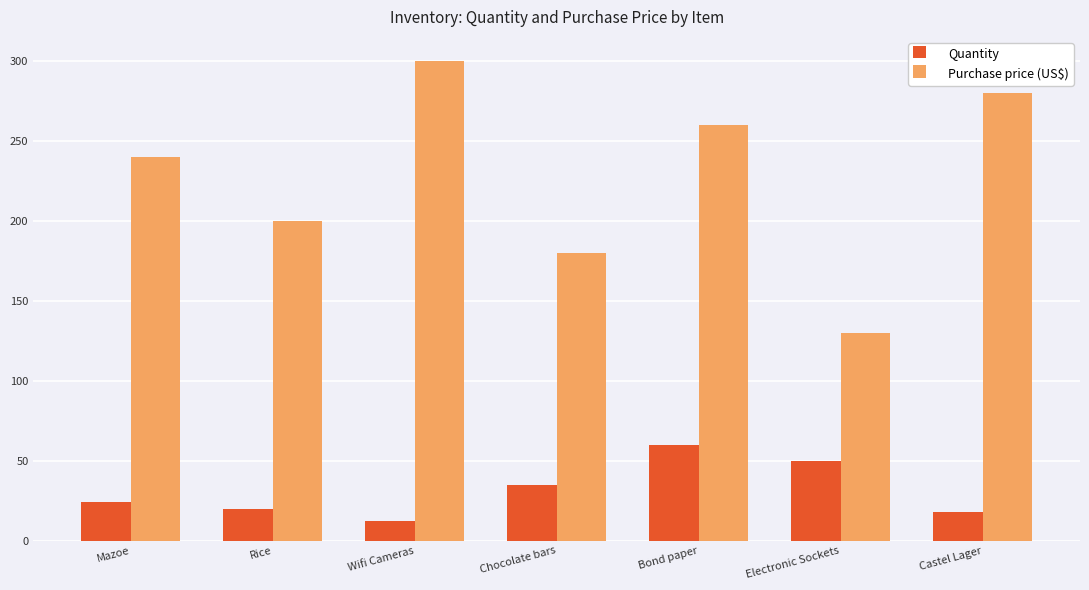

What value does the Quantity series have at Castel Lager, to the nearest 10?

20